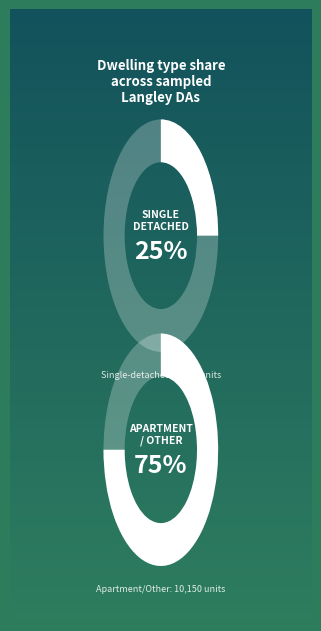

To the nearest percent, what portion does 16 represent?

1%